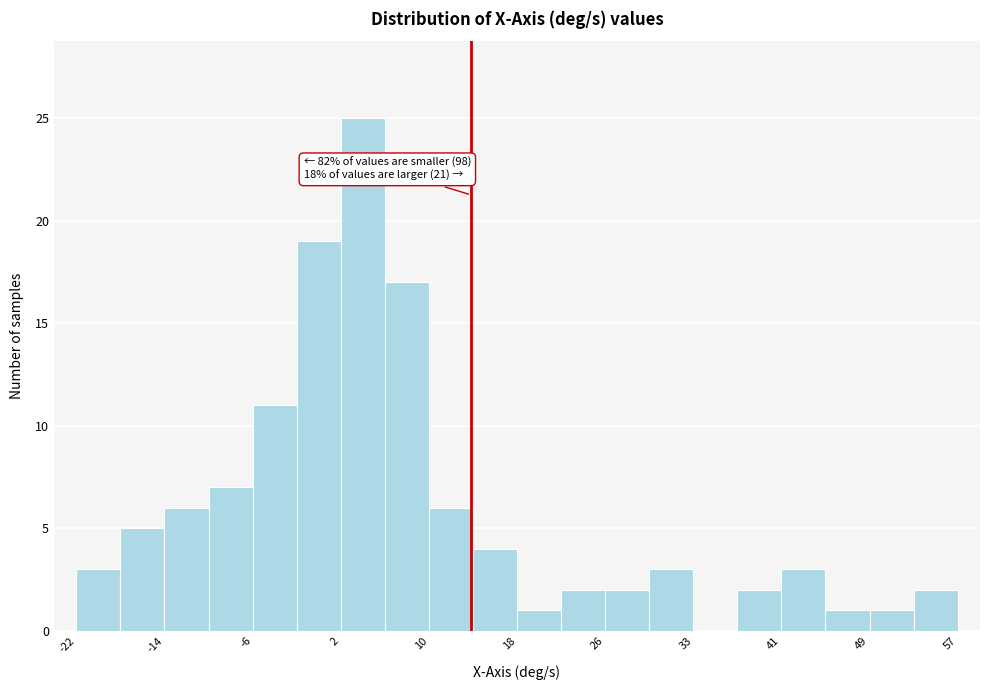

Read against the x-axis, roughly where is the centre of the tallest bar?

4